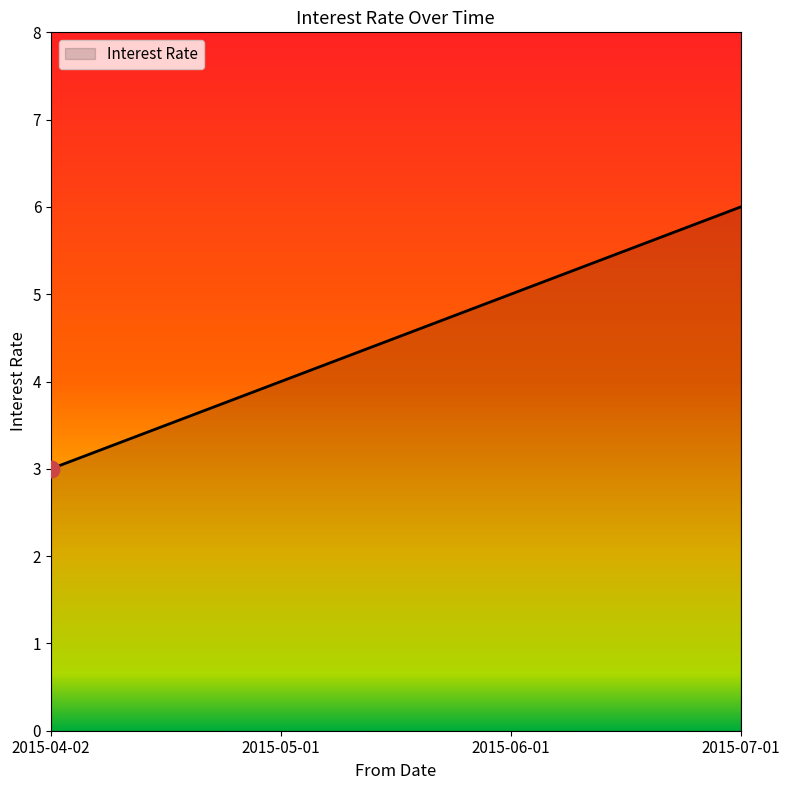

The value at 2015-07-01 is 2. True or false?

False